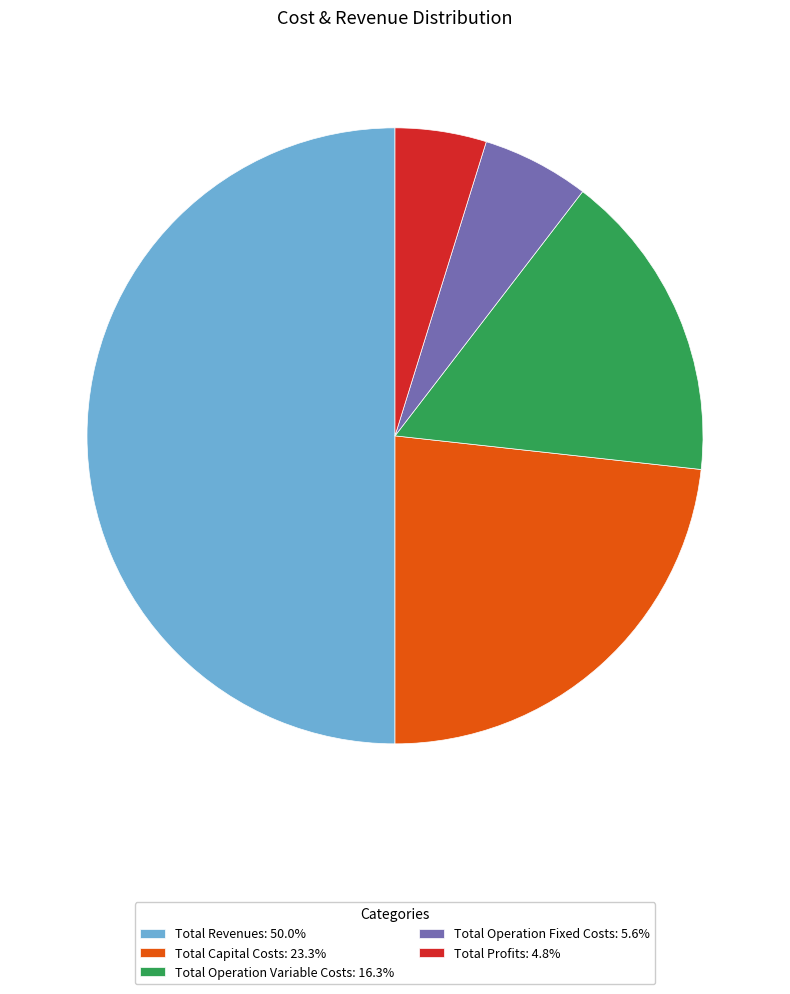

Does Total Operation Fixed Costs: 5.6% account for over 50% of the chart?

No